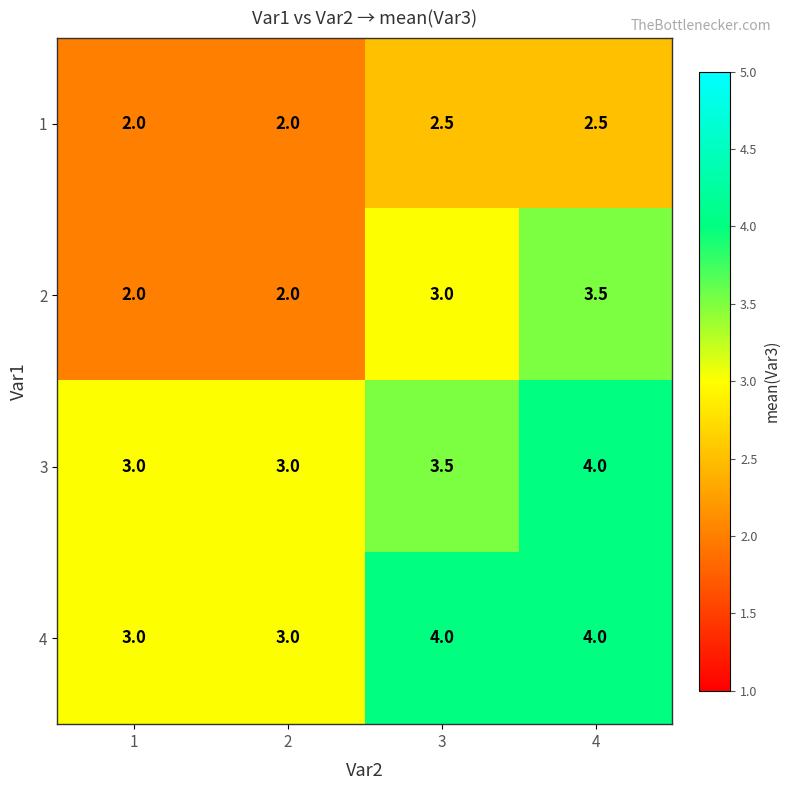

What is the difference between the maximum and second lowest values in the 2 series?

1.5